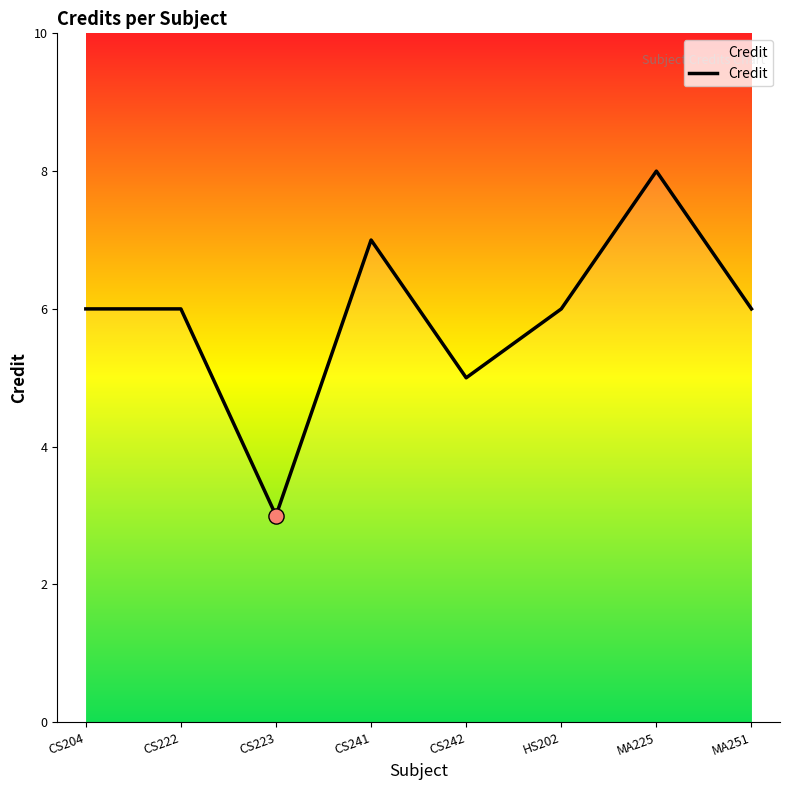

Approximately how many times larger is the value at MA225 compared to CS223?

2.7